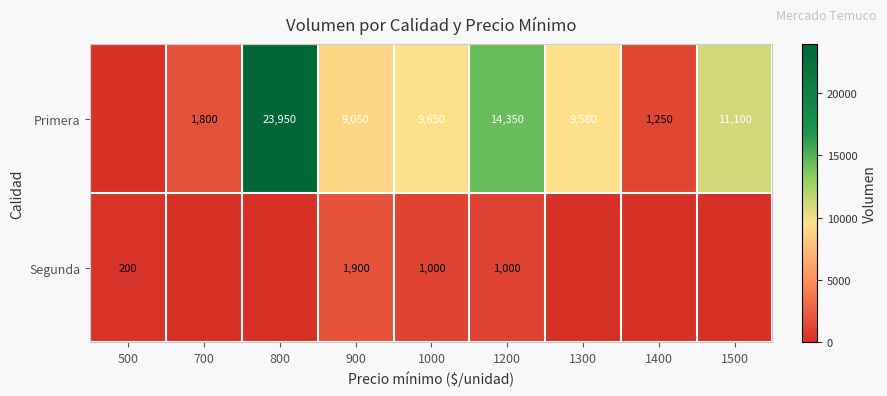

What is the difference between the highest and lowest values at 1200?

13350